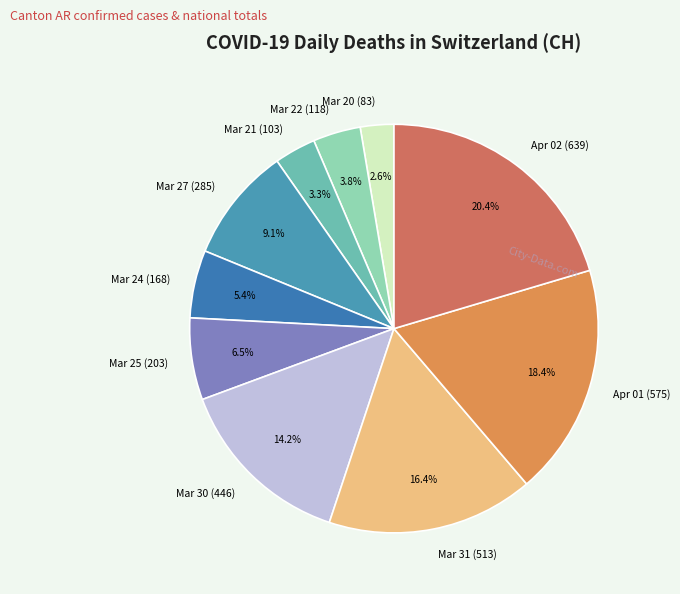

How much of the chart is everything except Mar 24 (168)?

94.6%